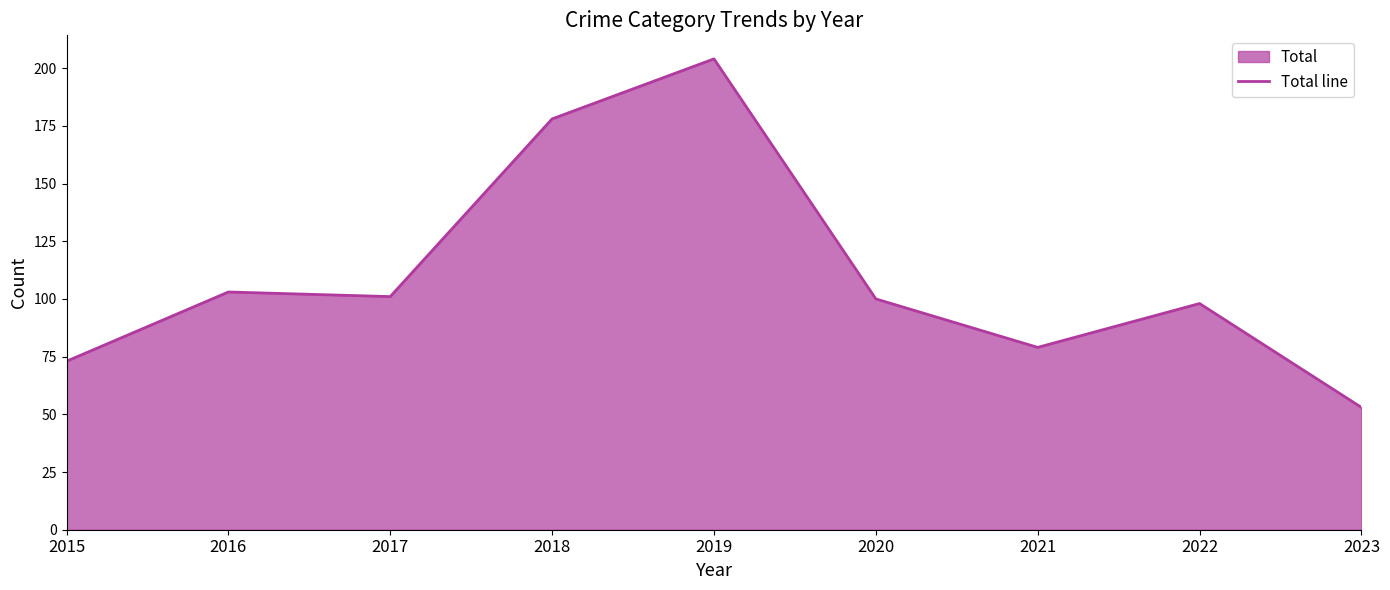

Between 2019 and 2016, which is larger?

2019